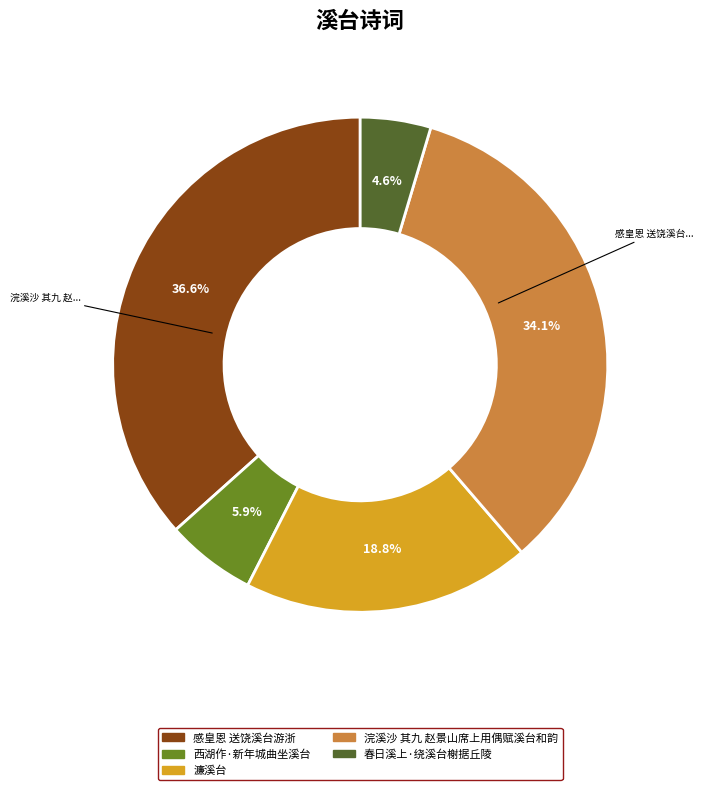

Combined, do 濂溪台 and 西湖作·新年城曲坐溪台 account for over 50%?

No